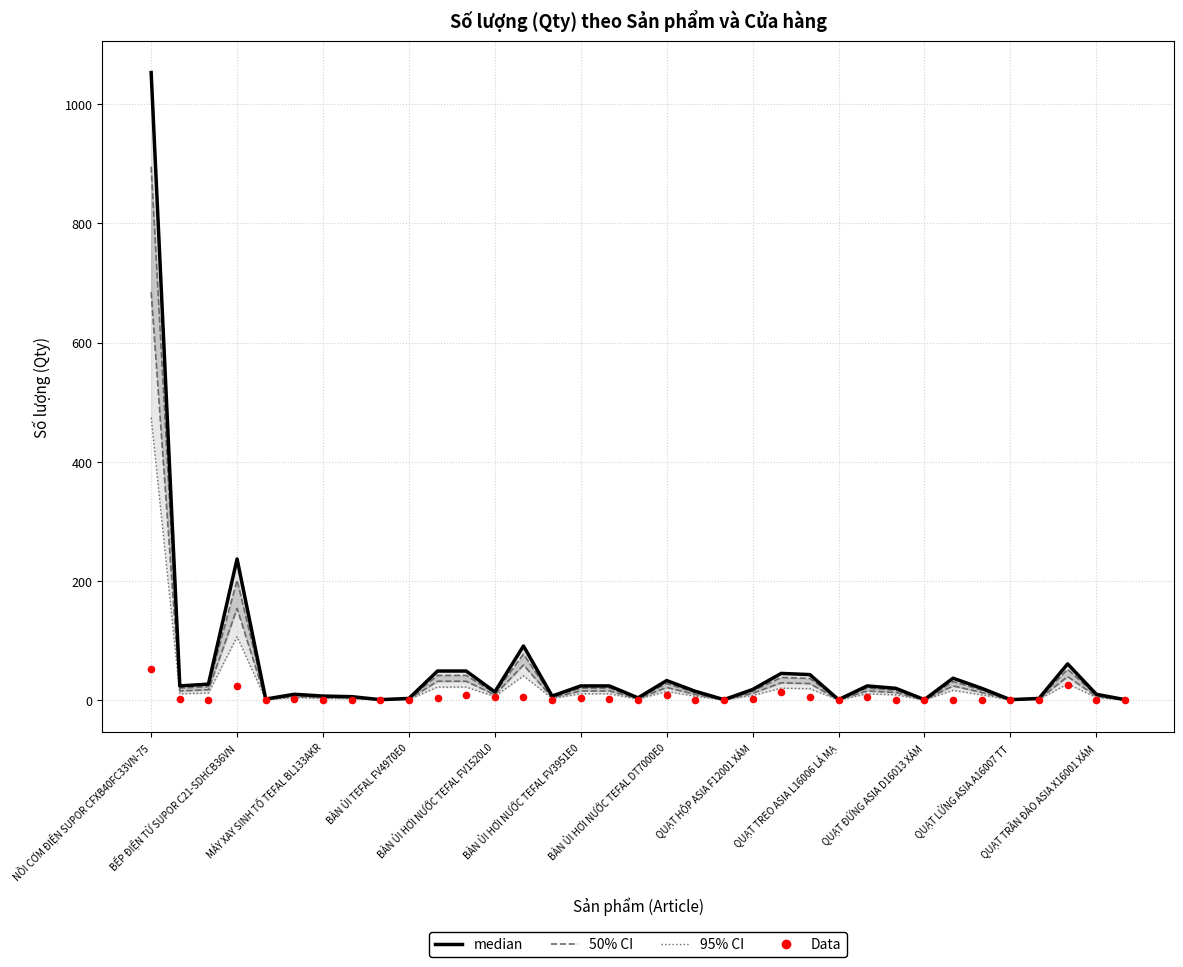

At how many categories does at least one series exceed 555?

1